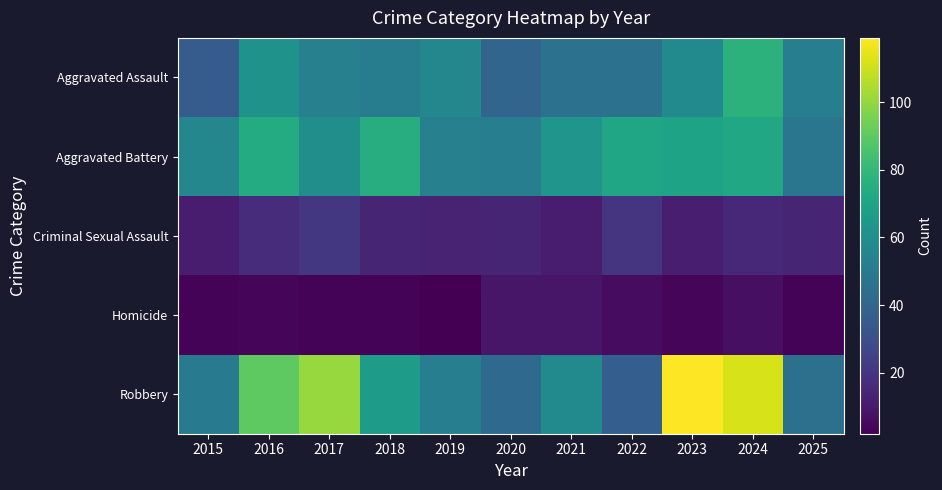

At which category is the sum across all series the highest?

2024